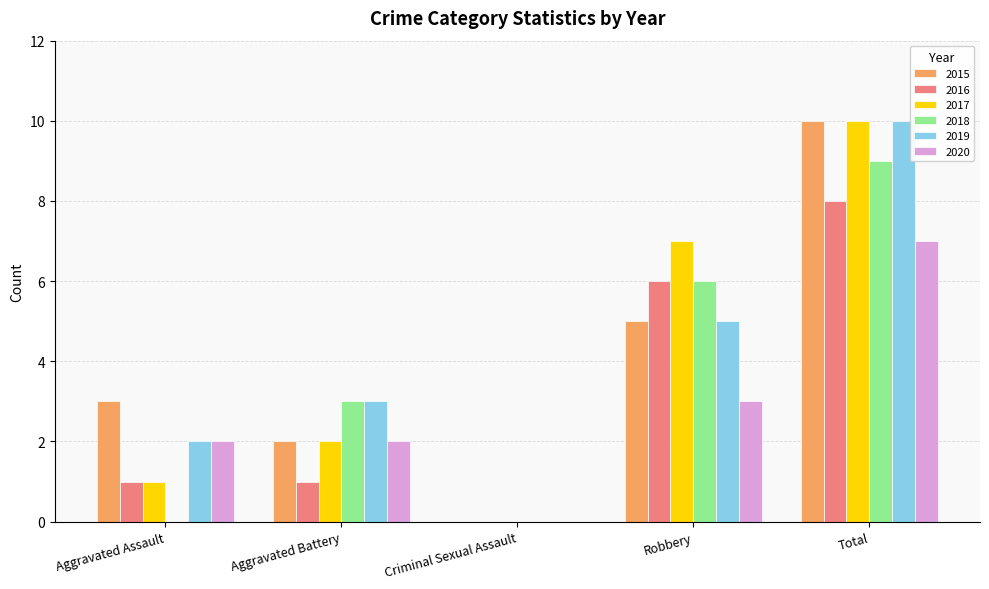

Which label corresponds to the largest value in the chart?

Total